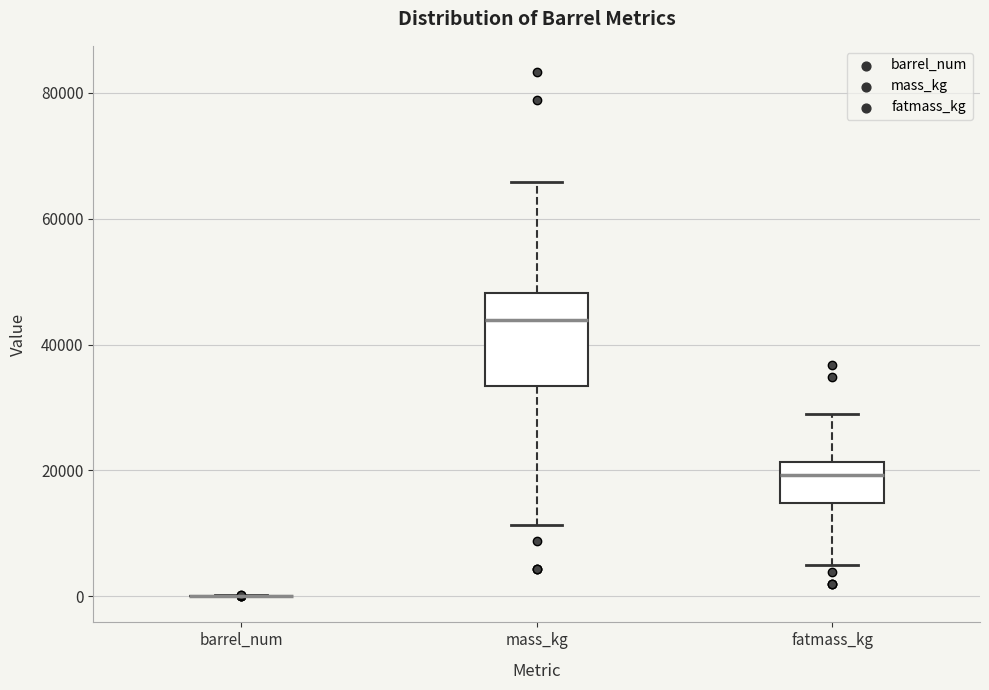

Reading left to right, read every box against the y-axis: the position of its median line, the range the box covers, and the ends of its whiskers. The values are not printed on the chart, so give them approximately, as read against the axis.

barrel_num: box collapsed to a line at 0, whiskers 0 to 0
mass_kg: median 44000, box 34000 to 48000, whiskers 12000 to 66000
fatmass_kg: median 20000, box 14000 to 22000, whiskers 6000 to 30000